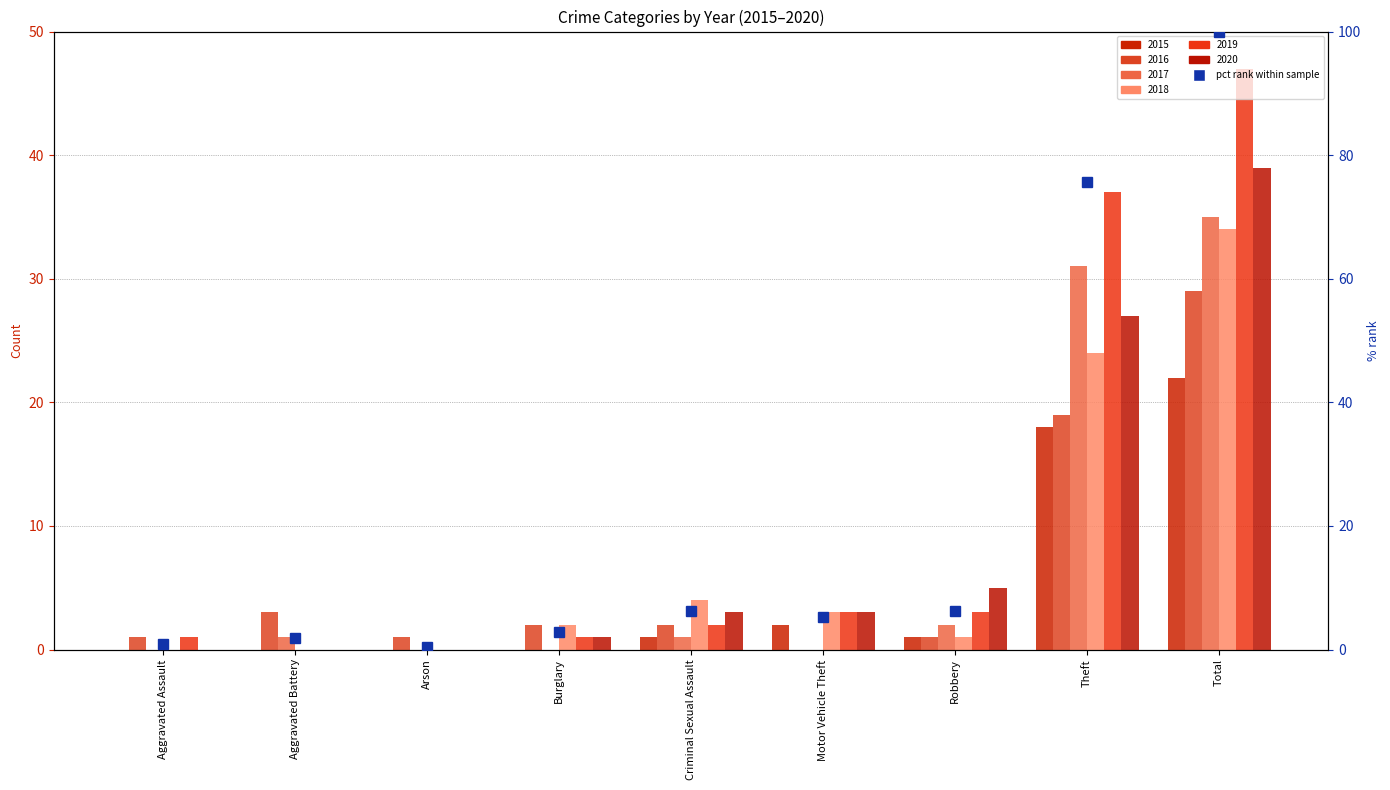

At how many categories does at least one series exceed 26?

2